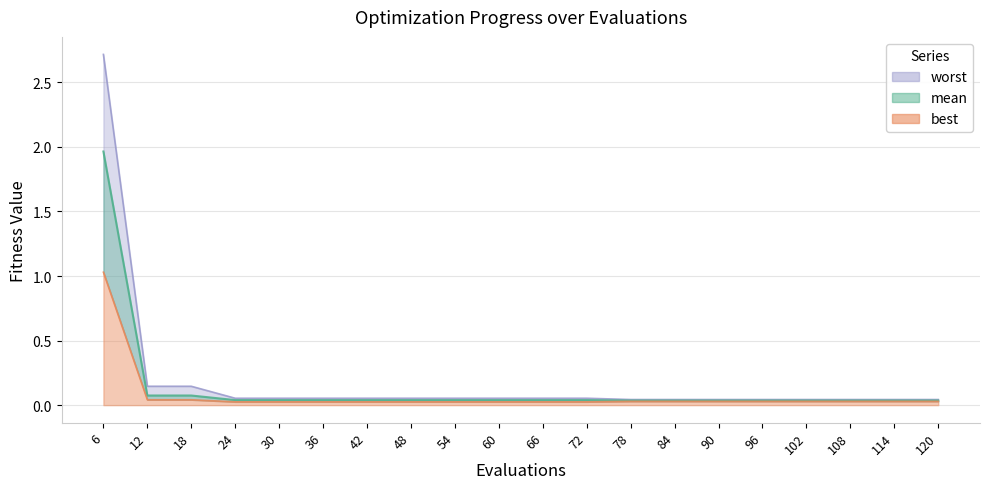

How many data points does each series have?

20